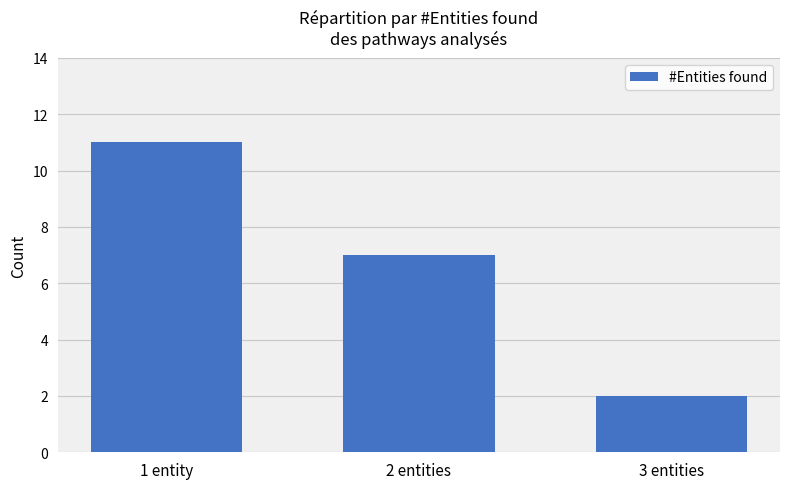

What is the maximum value shown in the chart?

11